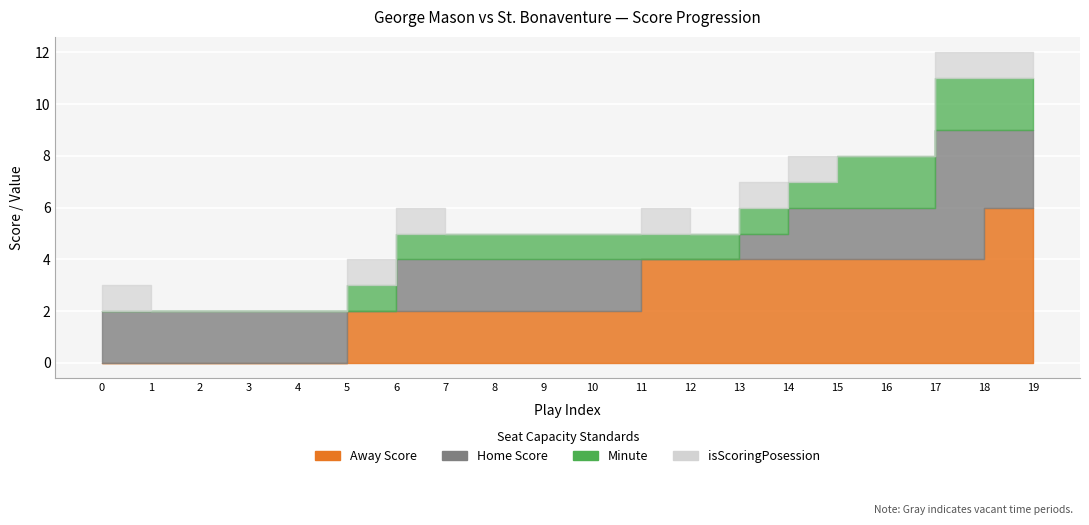

The Away Score series shows 0 at 4. True or false?

True